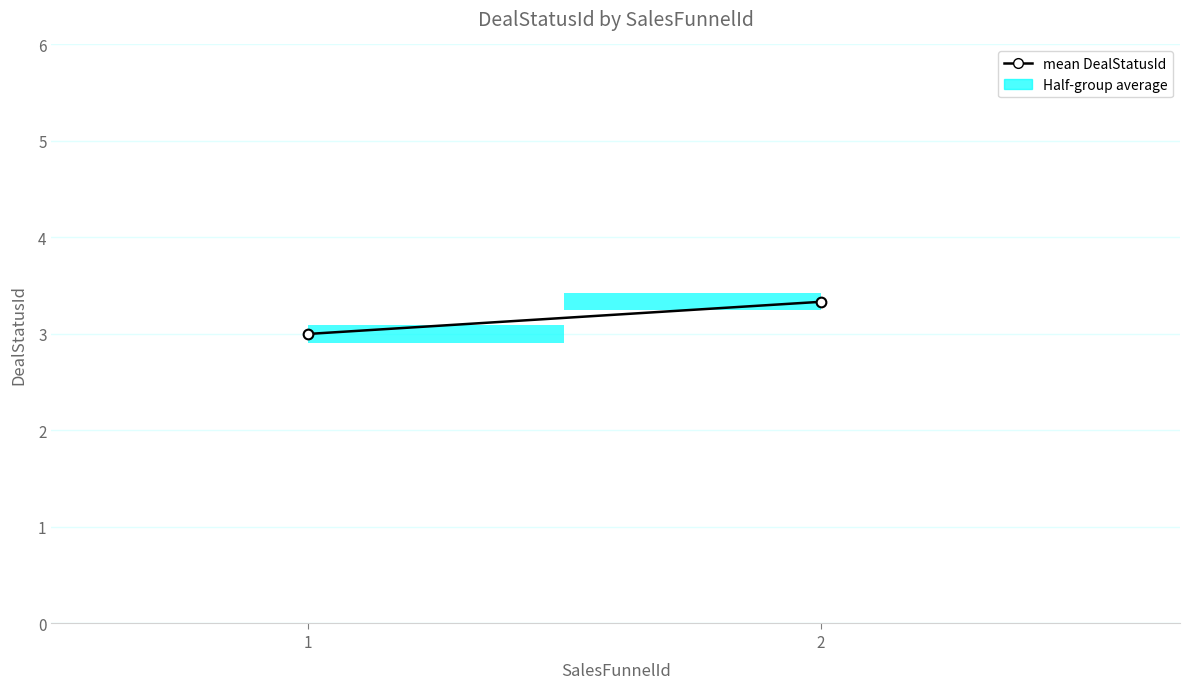

What is the difference between the values at 1 and 2?

0.3